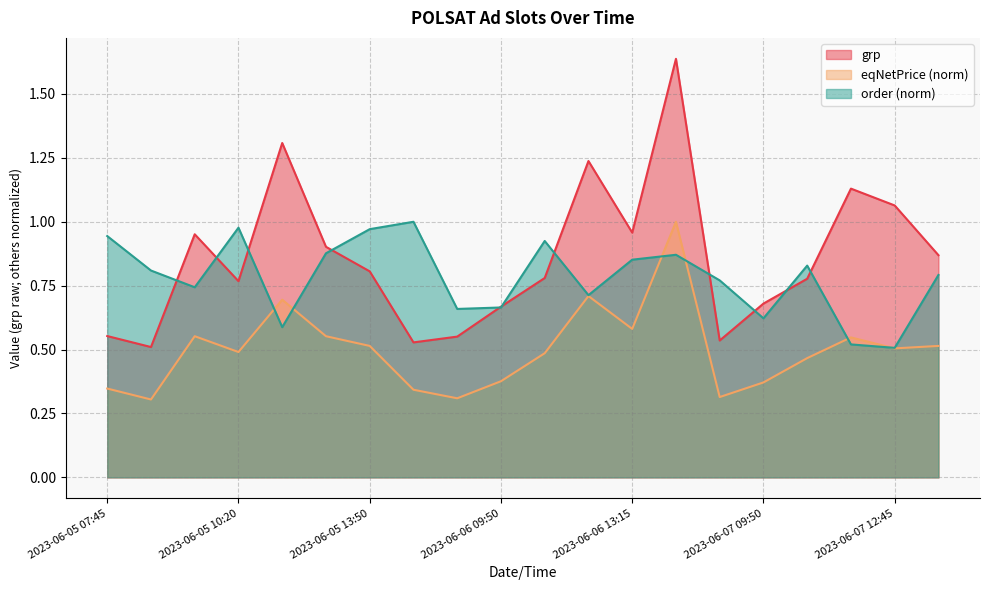

The grp series shows 0.5 at 2023-06-05 08:35. True or false?

True